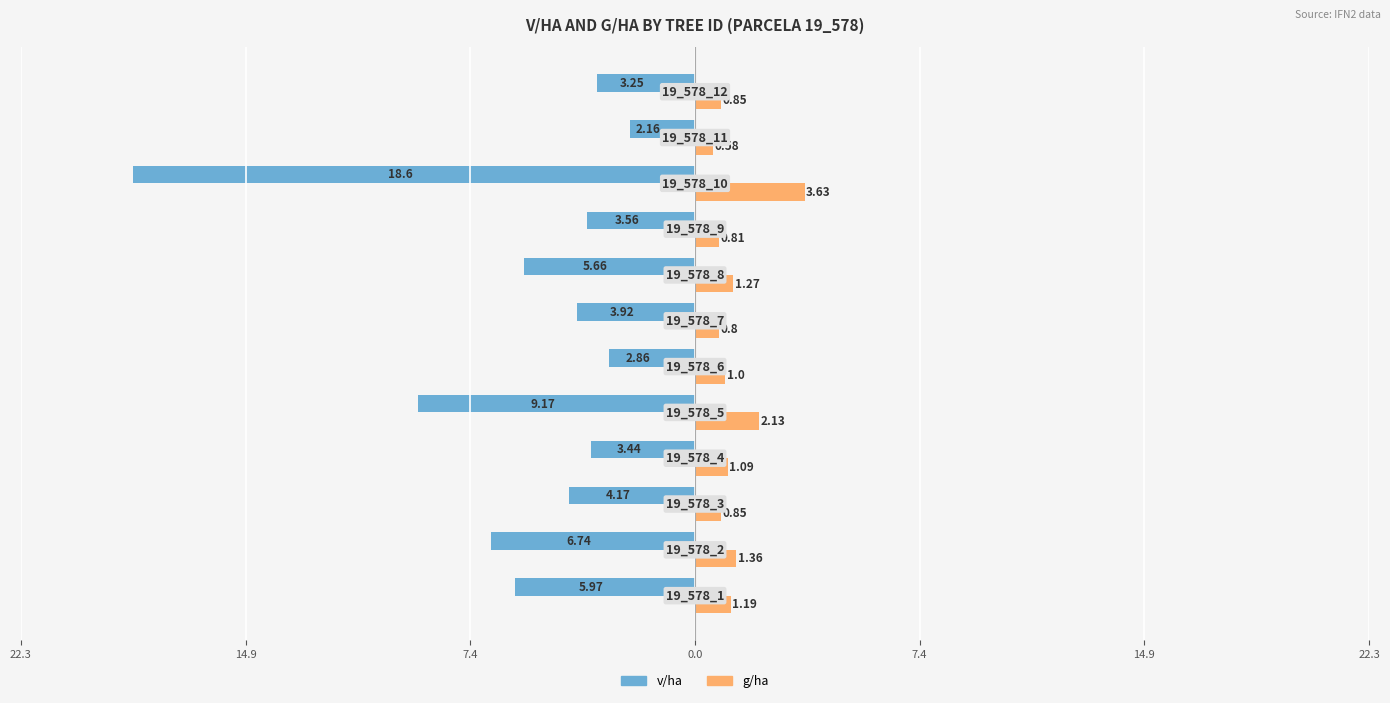

What are all the series names shown in the legend?

v/ha, g/ha